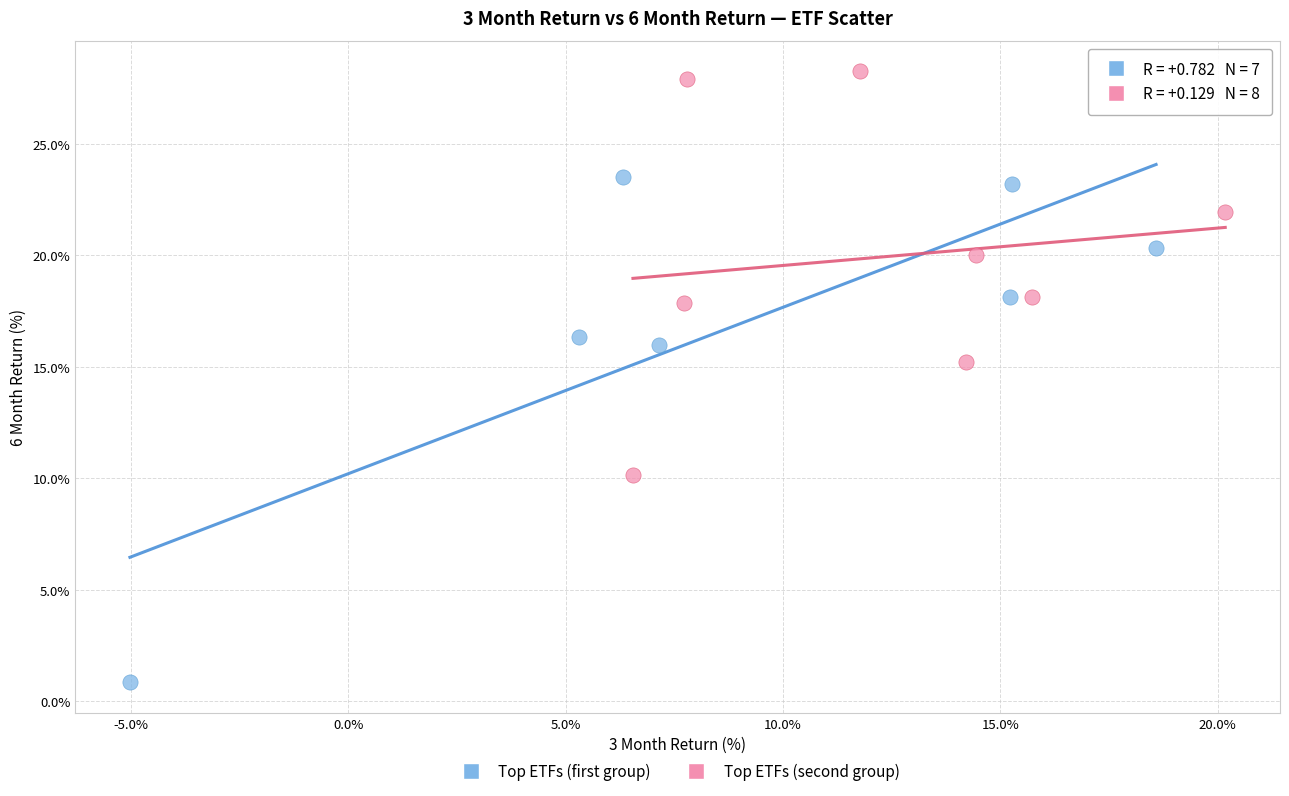

Which series contains the lowest Y value?

Top ETFs (first group)